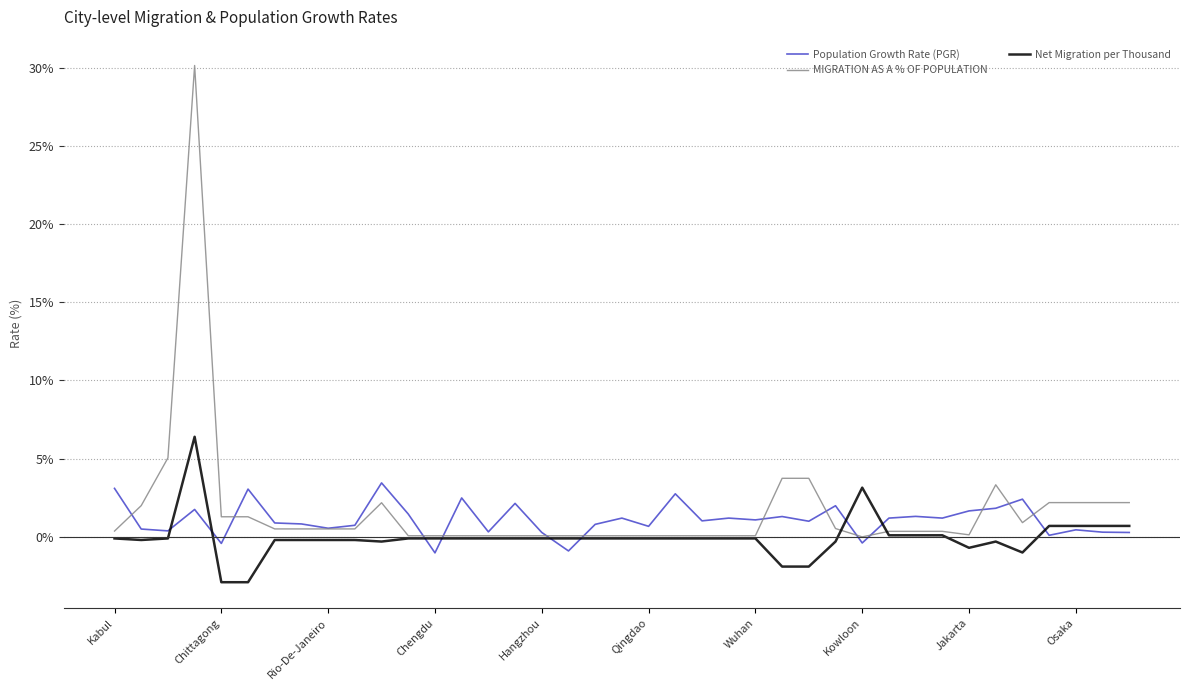

List the series in order of their peak value, lowest first.

Population Growth Rate (PGR), Net Migration per Thousand, MIGRATION AS A % OF POPULATION